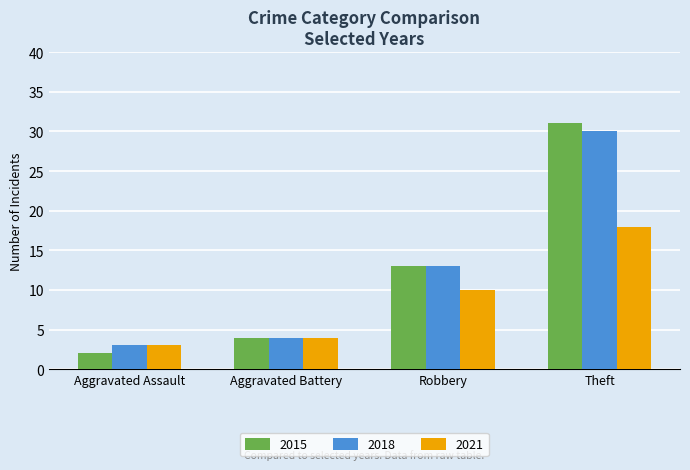

True or false: 2018 has a value of 6 at Aggravated Battery.

False